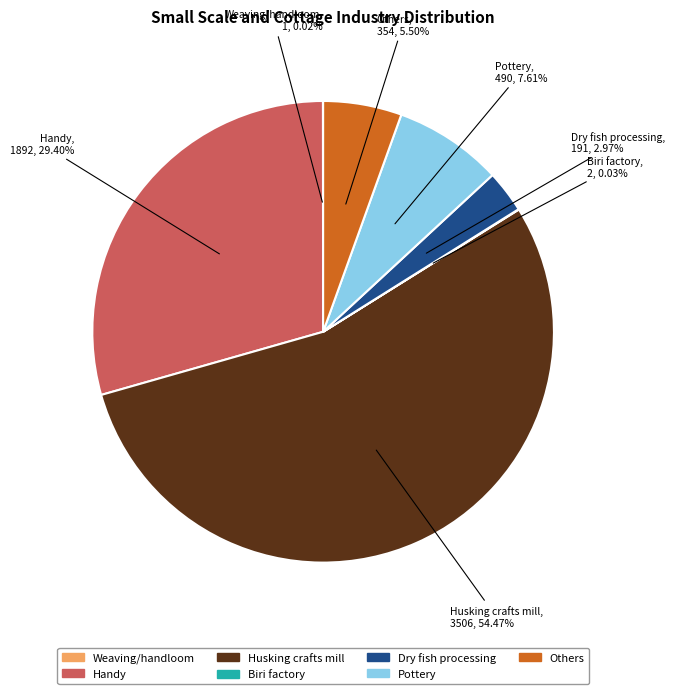

Is there a majority slice in this chart?

Yes